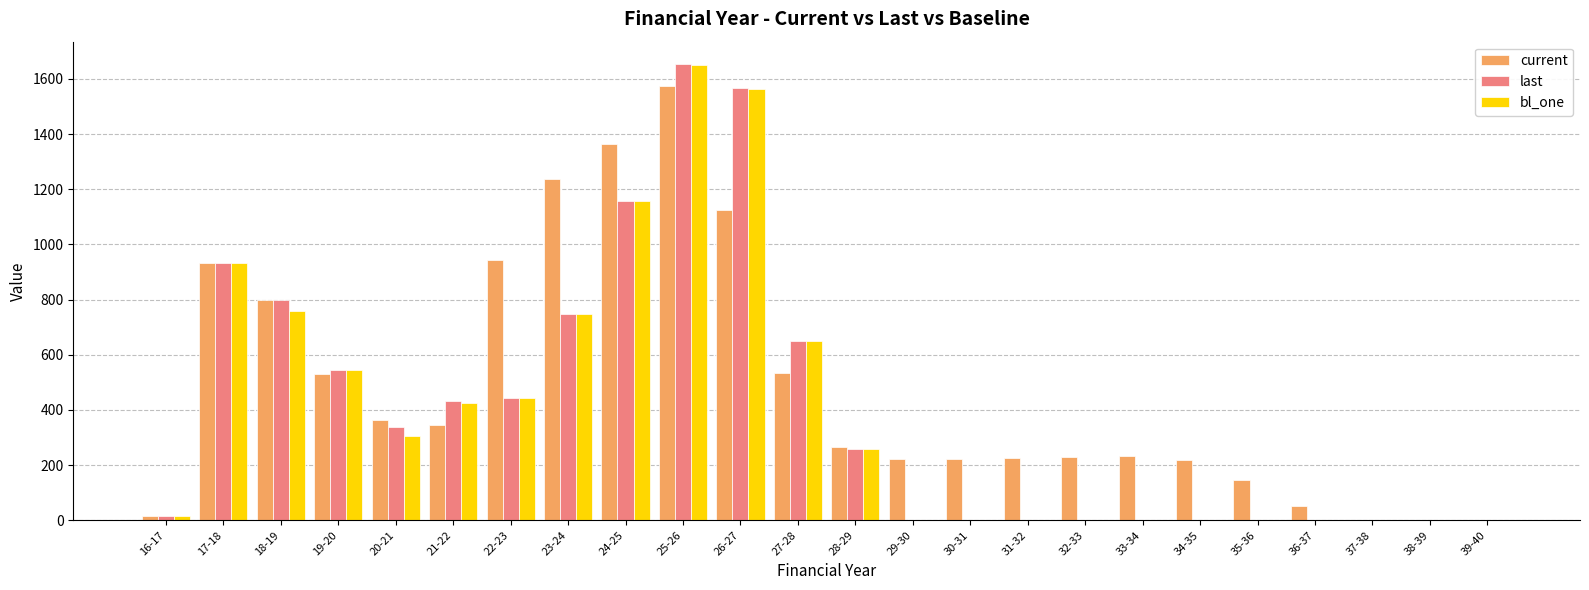

Which category has the highest value in the current series?

25-26